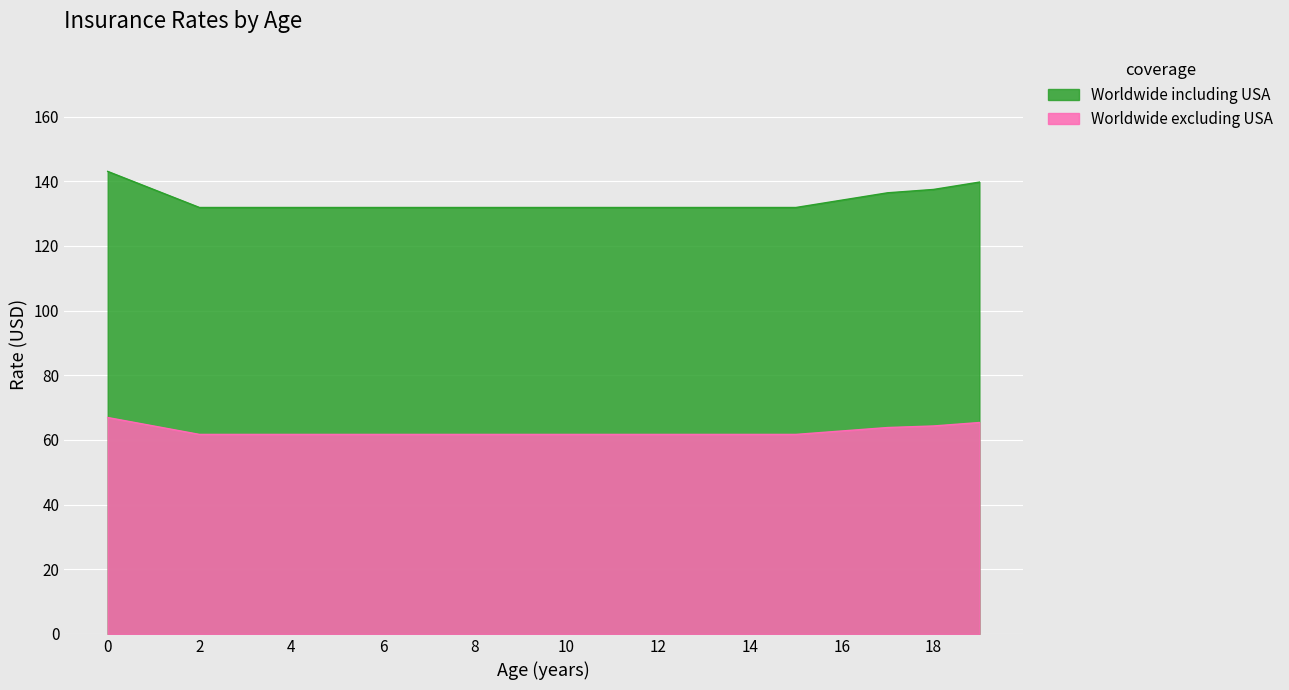

True or false: Worldwide excluding USA has more than 0 points higher than both neighbors.

False